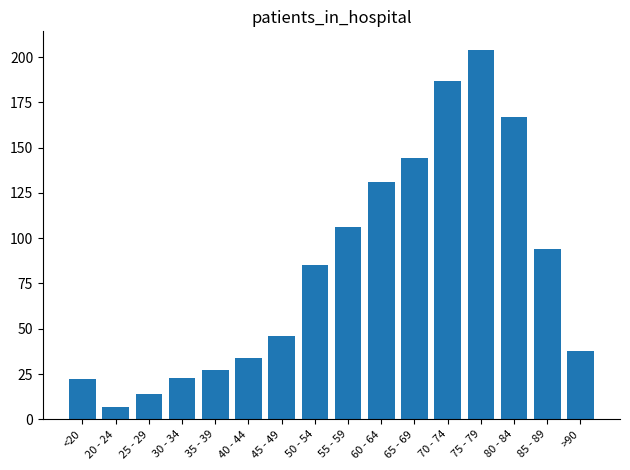

What is the sum of all values?

1329